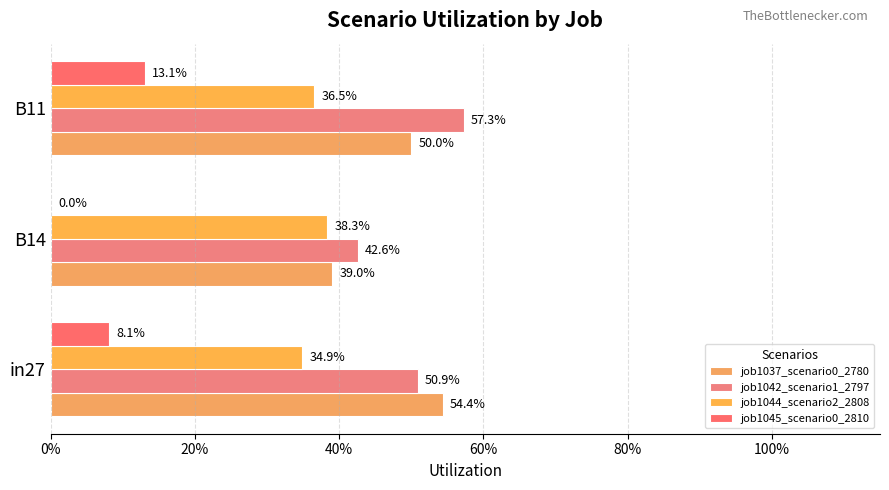

What is the value of the job1042_scenario1_2797 bar at the 2nd from the left?

0.4